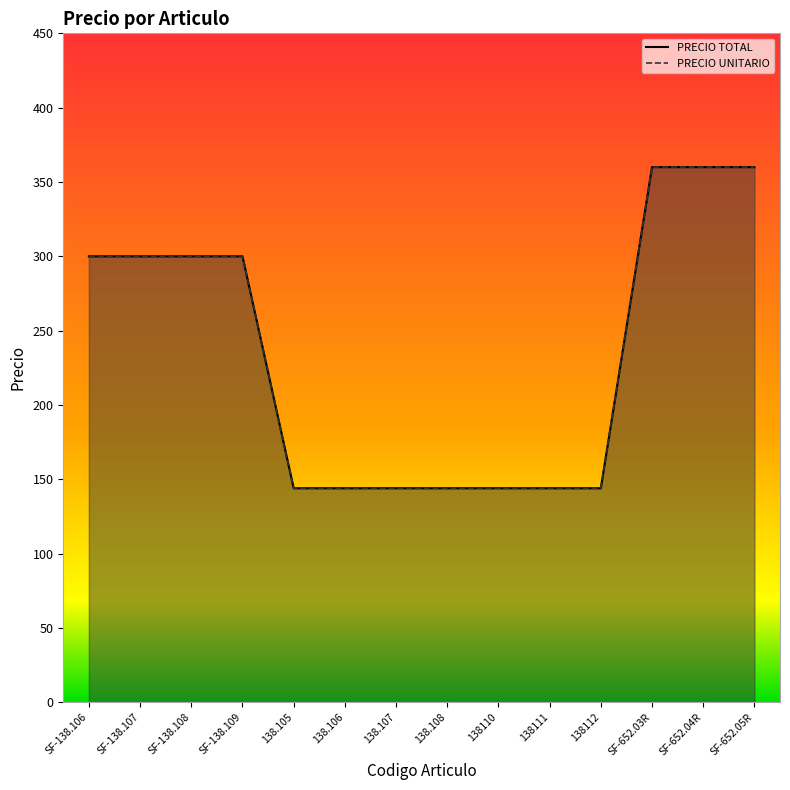

How many values in the PRECIO UNITARIO line series are below 300?

7